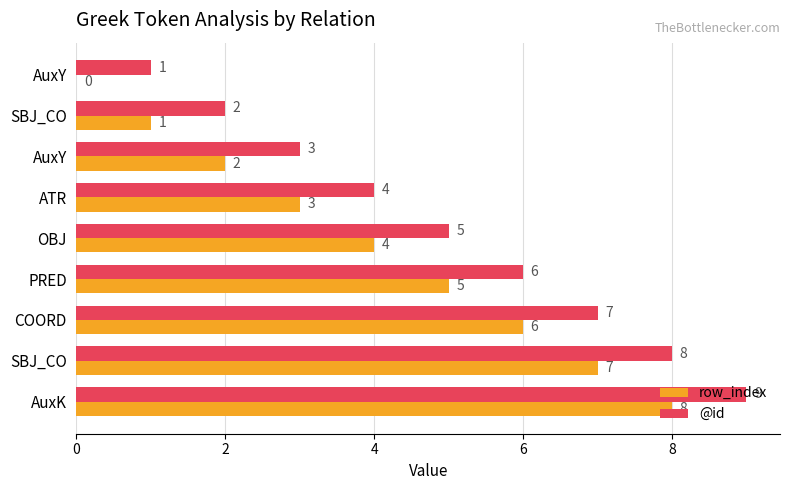

Reading left to right, list all the values displayed in this chart.

row_index: 0	1	2	3	4	5	6	7	8
@id: 1	2	3	4	5	6	7	8	9